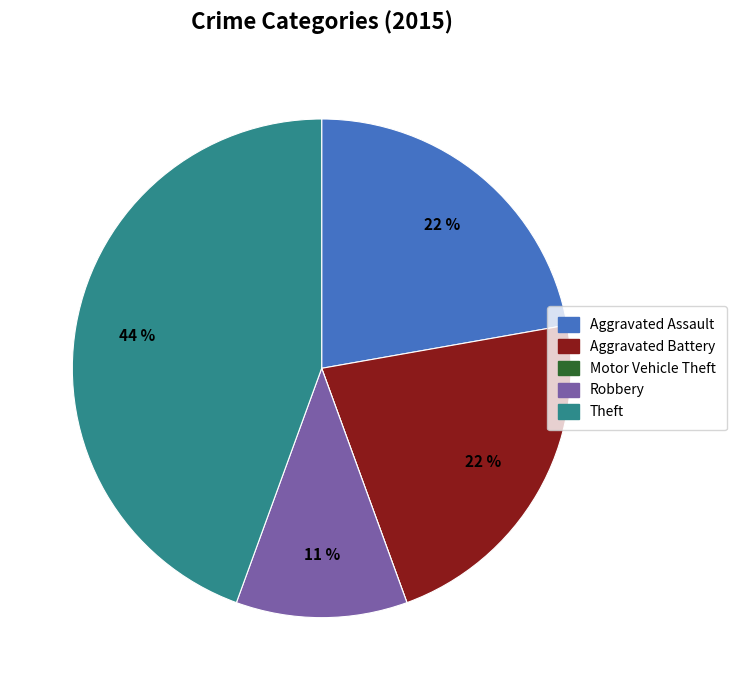

Which slice is the largest?

Theft